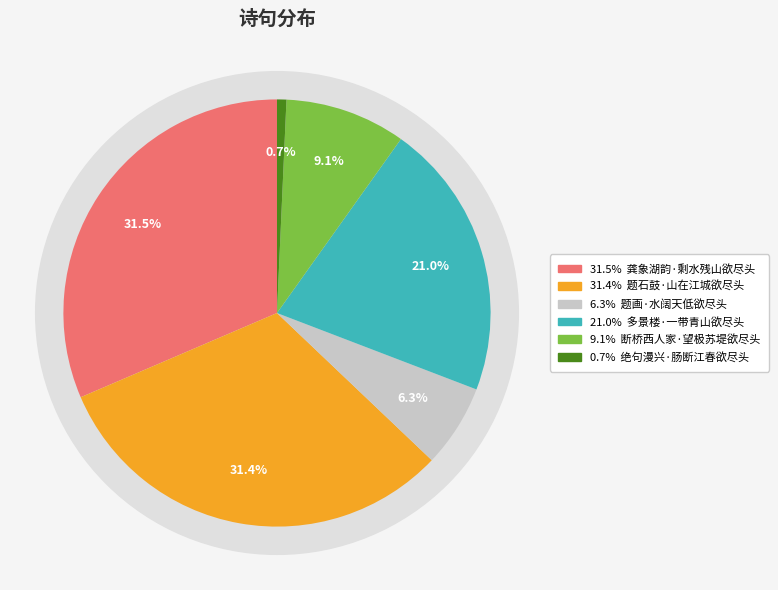

Which slice is the largest?

龚象湖韵·剩水残山欲尽头